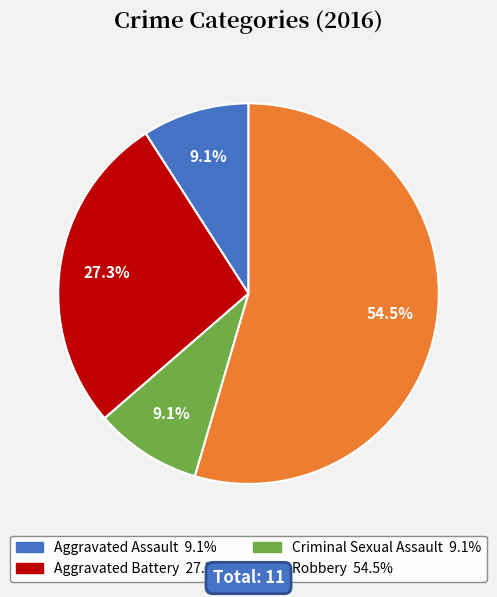

How many slices are in this pie chart?

4